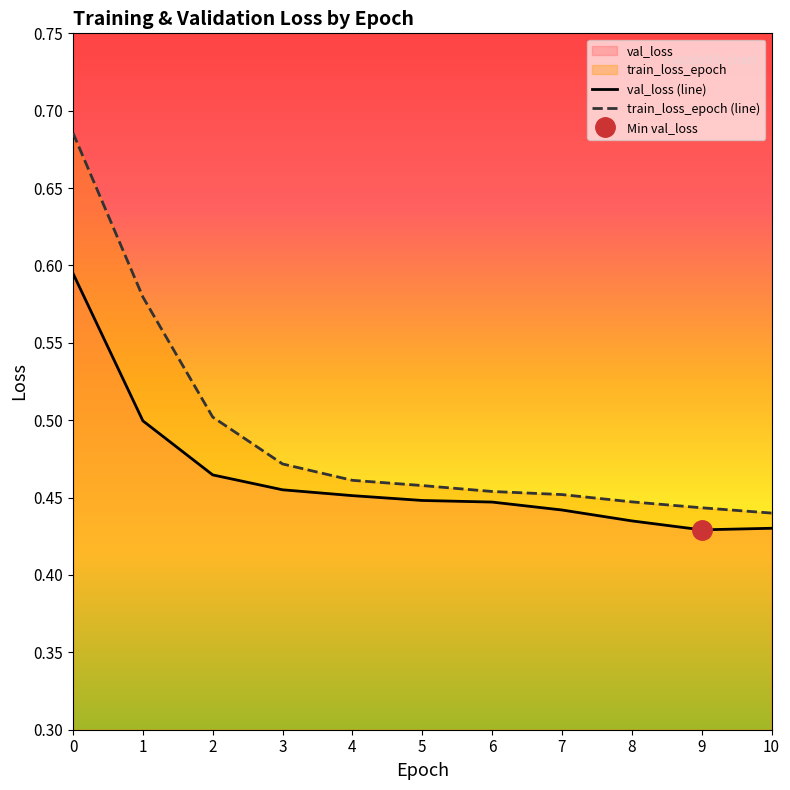

Rank the series by their average value, from highest to lowest.

train_loss_epoch, val_loss